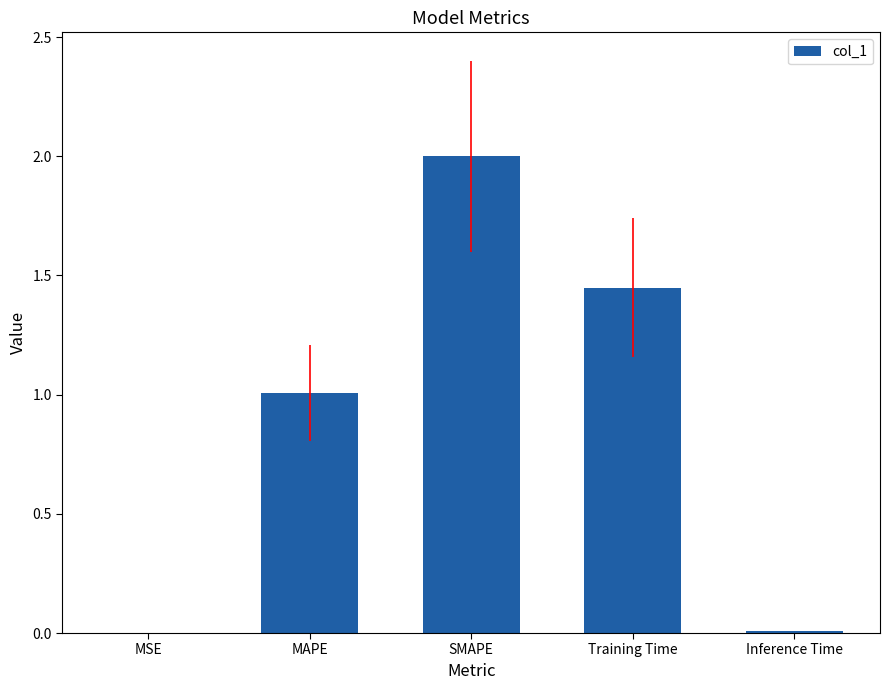

What is the approximate value at SMAPE?

2.0